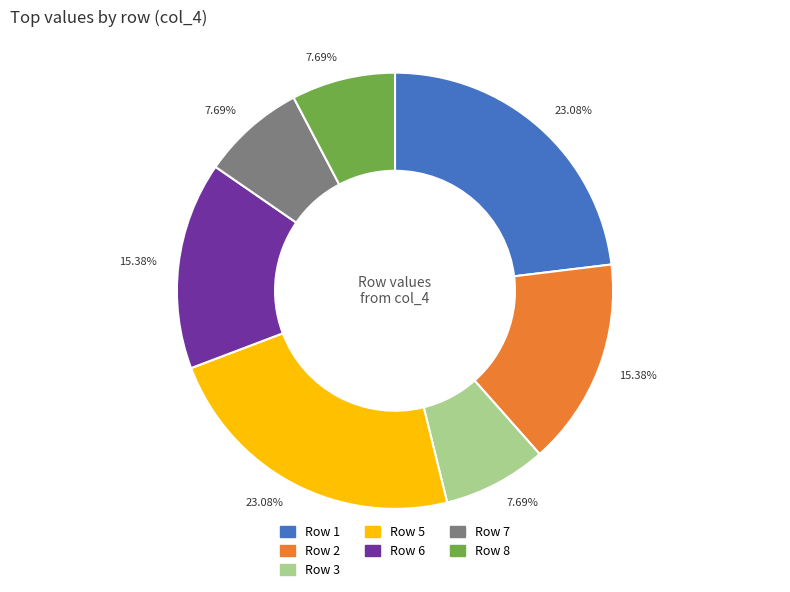

Is there any slice that represents more than half of the pie?

No